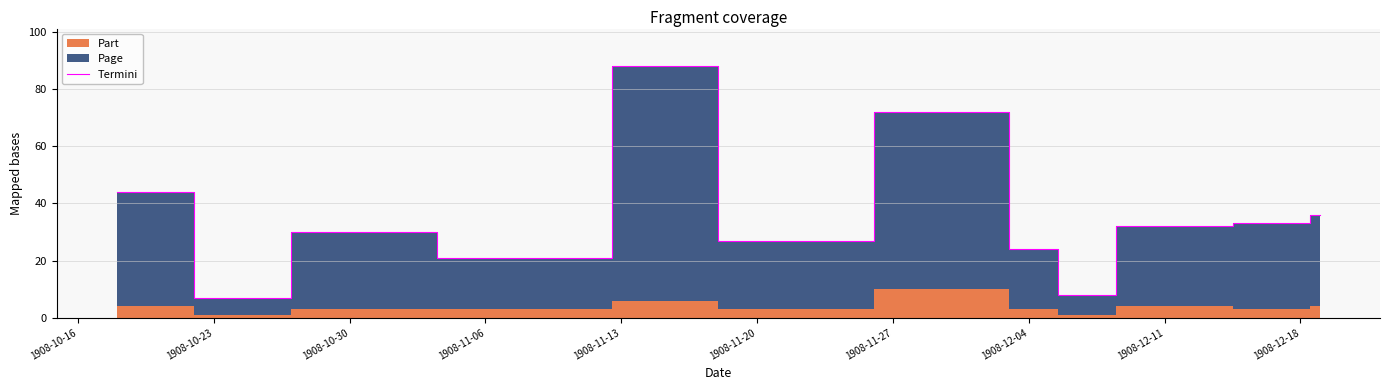

What is the minimum value for Termini?

7